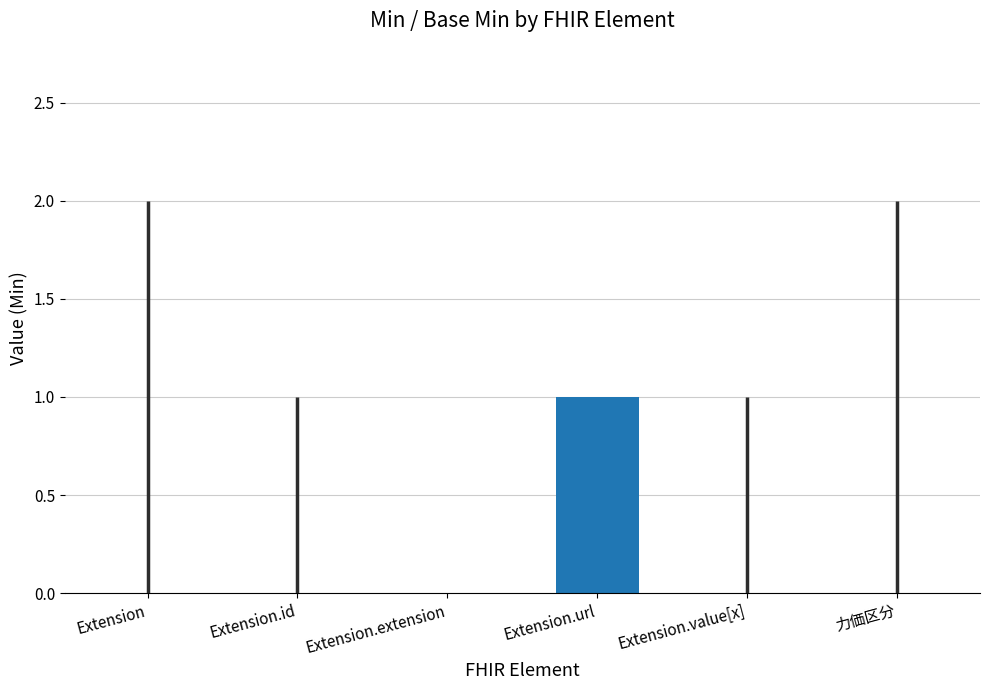

At which category does the chart reach its peak across all series?

Extension.url